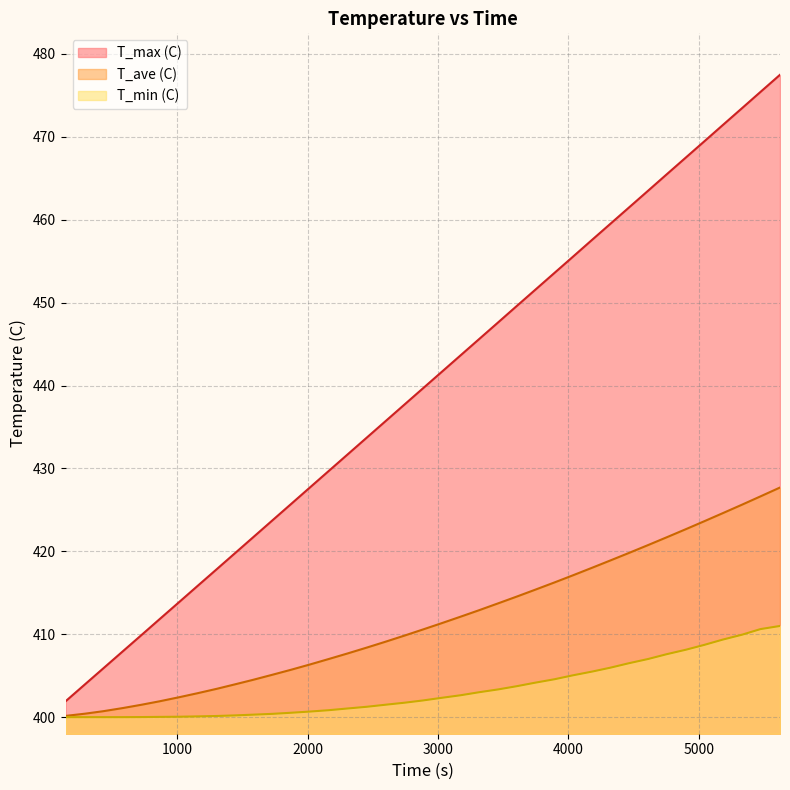

Which series has the largest range (max minus min)?

T_max (C)